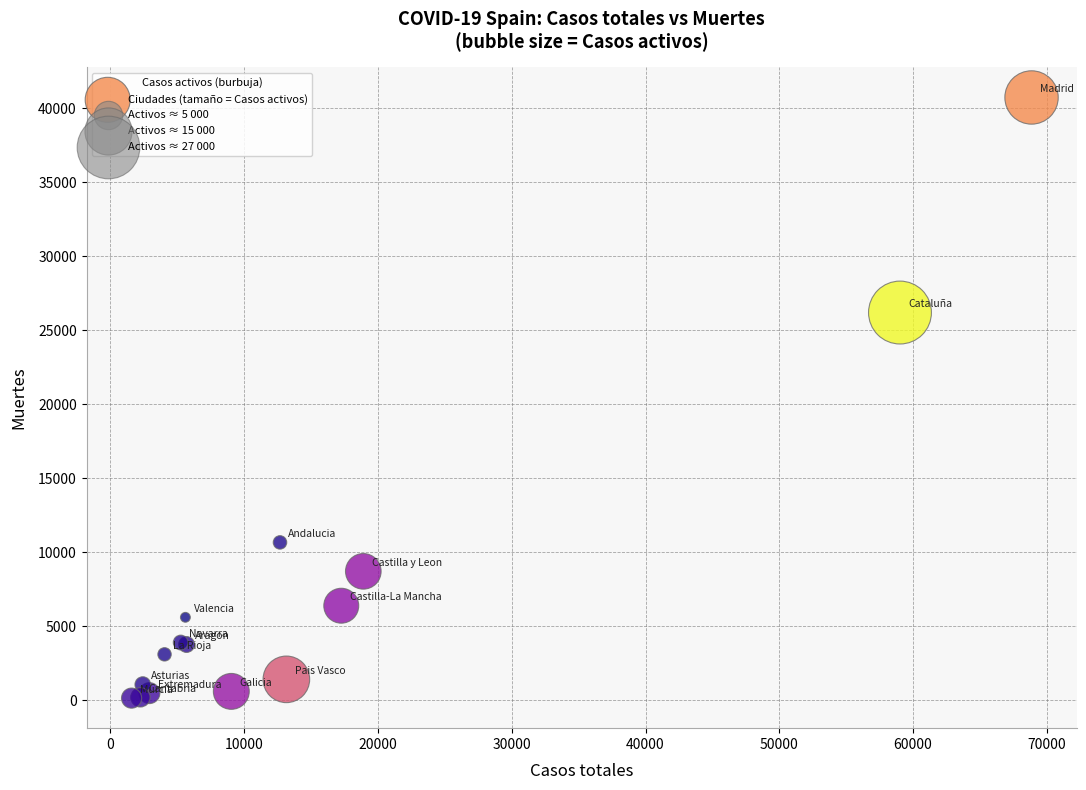

What Y value in the scatter plot is closest to 20442?

26203